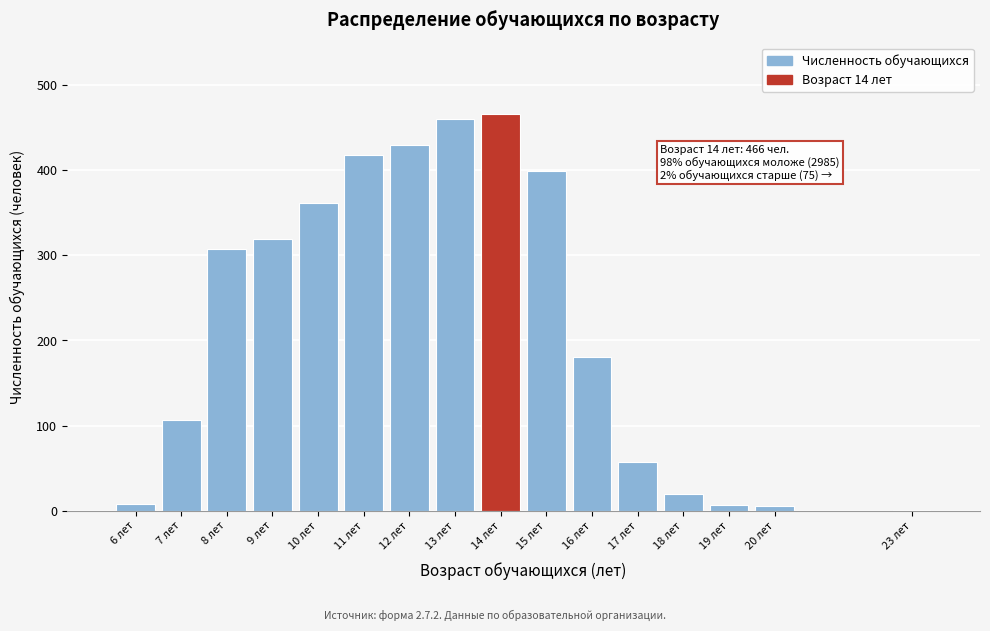

What is the change in value from 13 лет to 18 лет?

-440